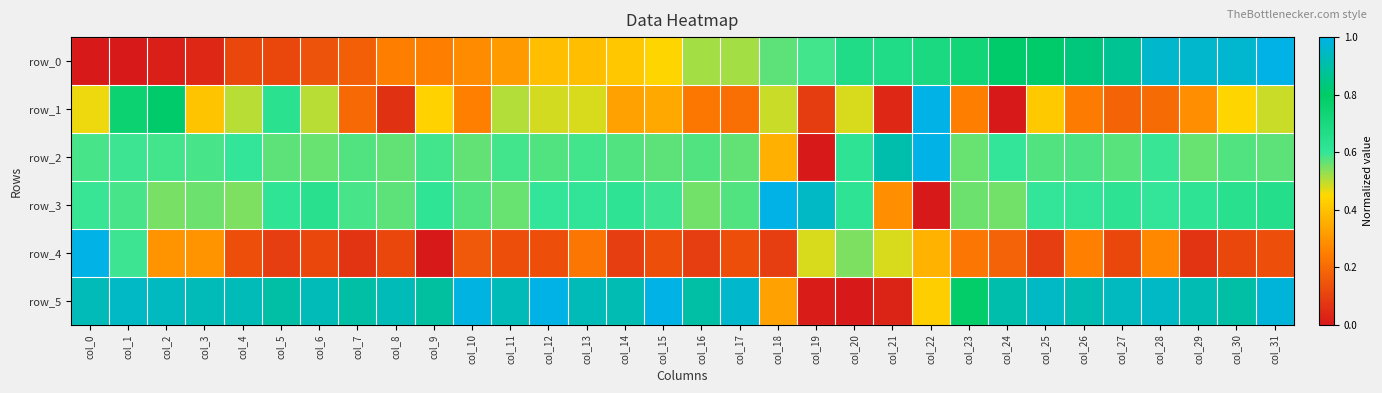

How many categories are shown in the chart?

32